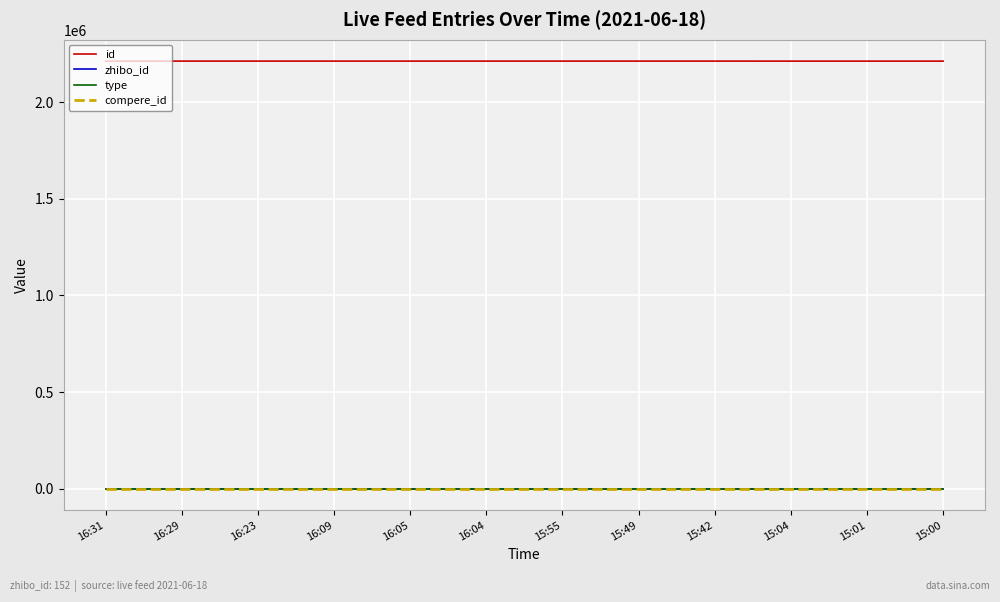

What position from the left is 15:55?

7